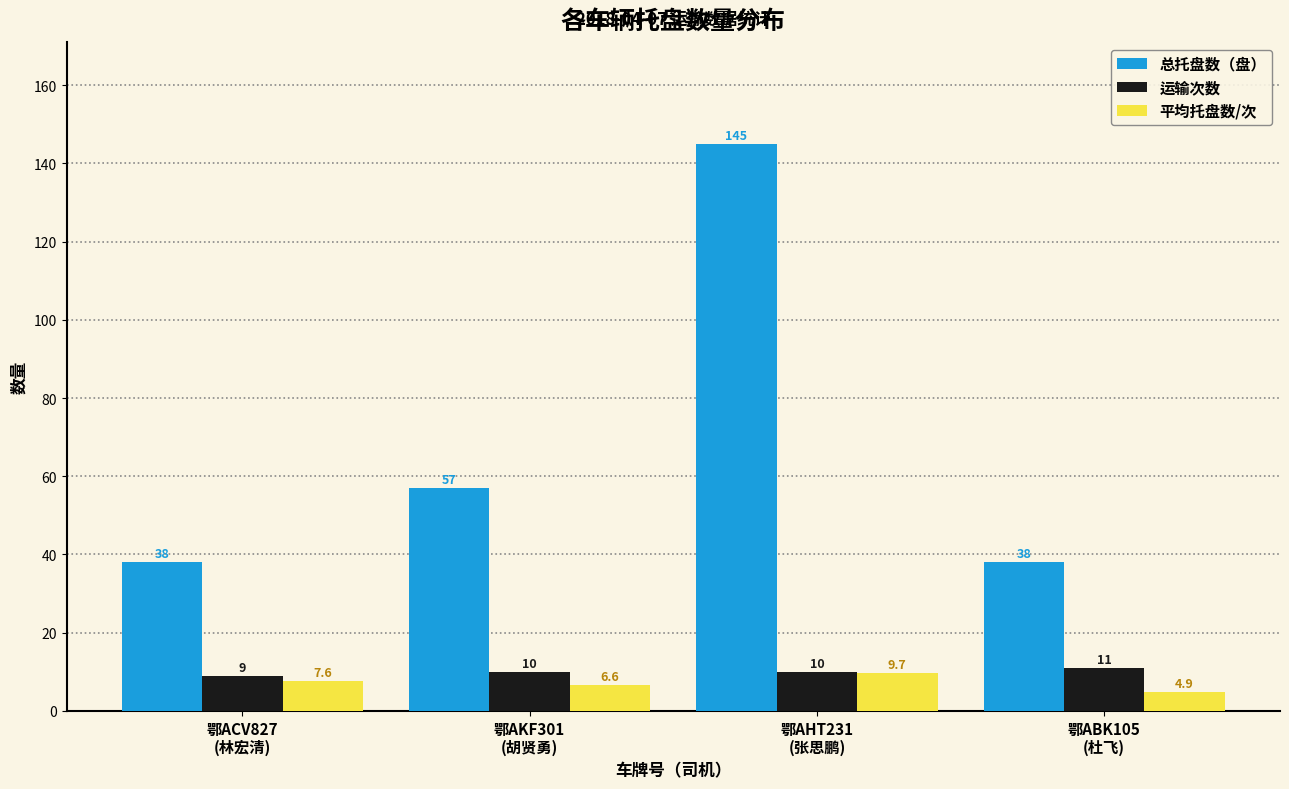

At which label is 总托盘数（盘） closest to 91?

鄂AKF301
(胡贤勇)